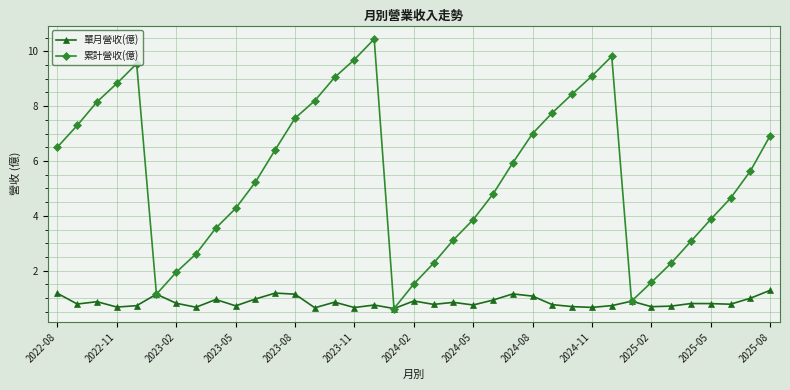

What is the value of the 累計營收(億) point at the 4th from the left?

8.8